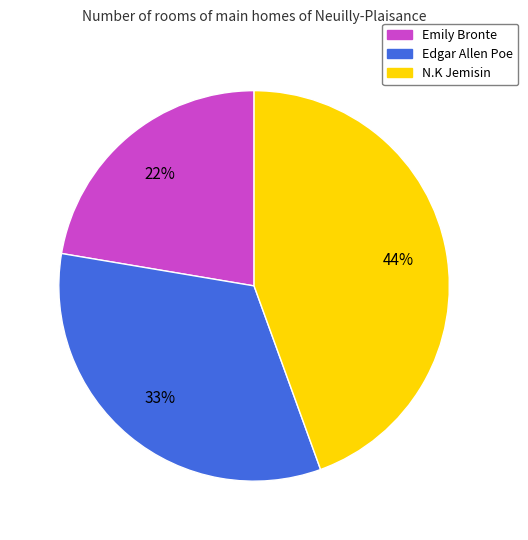

Which category has the smallest portion of the pie?

Emily Bronte